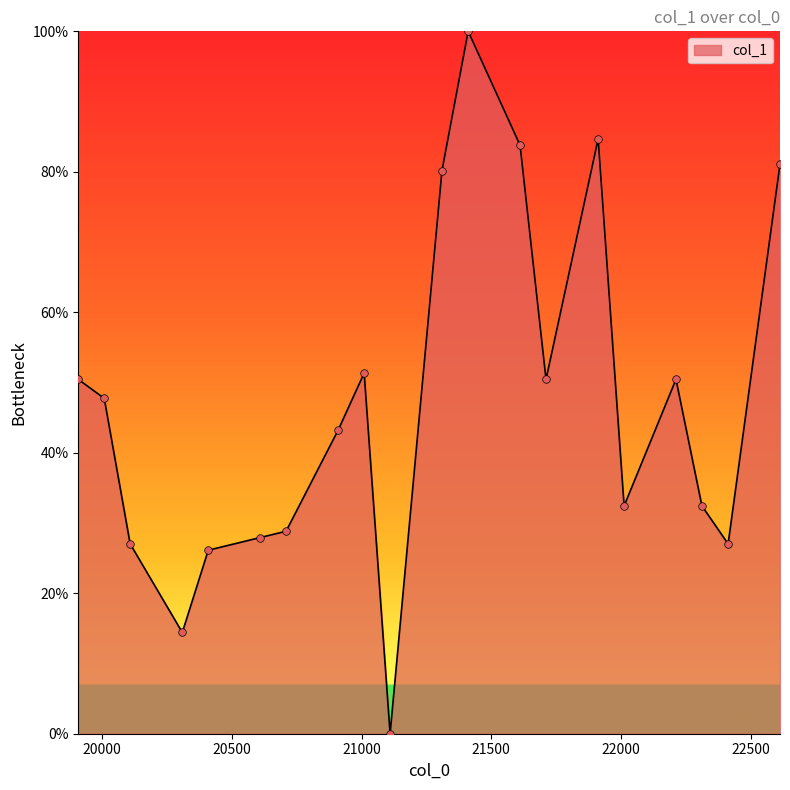

What is the difference between the maximum and minimum values?

100.0